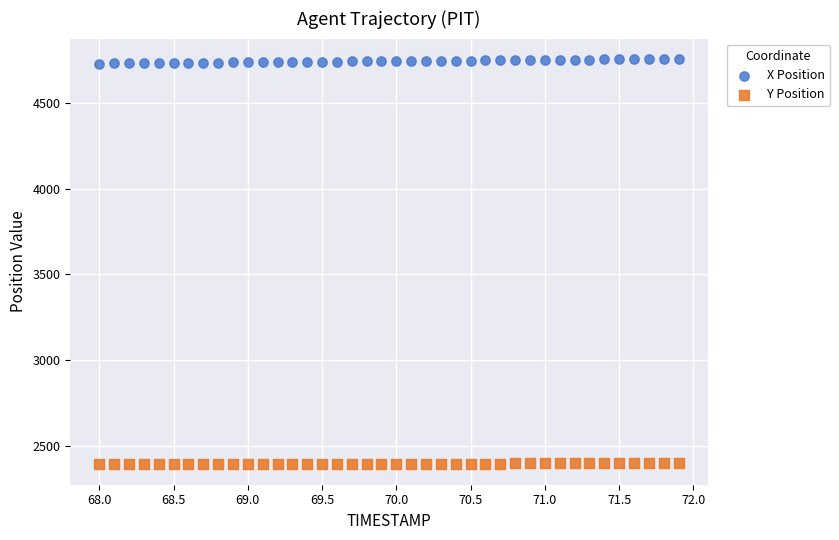

What are all the series names shown in the legend?

X Position, Y Position